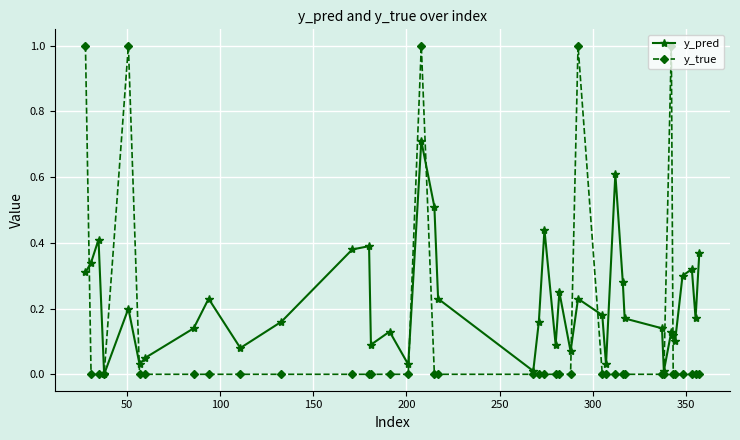

Which series has the largest range (max minus min)?

y_true